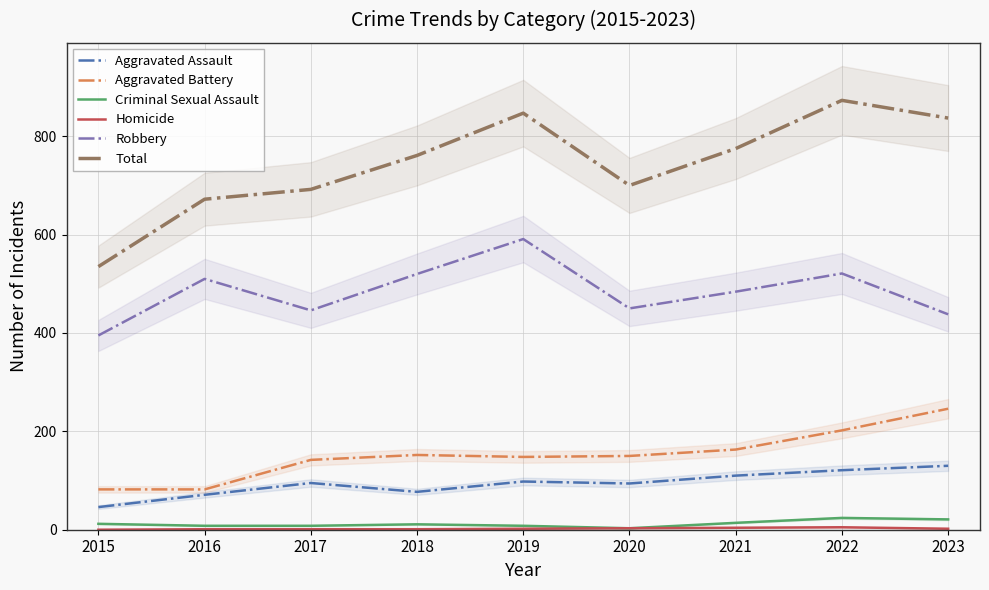

What is the total value across all series at 2022?

1746